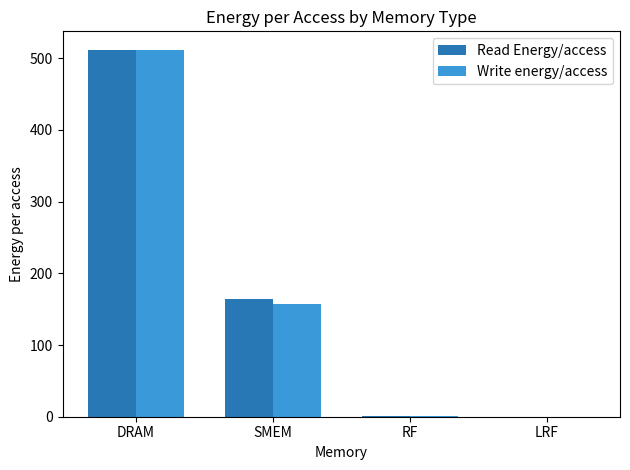

What is the greatest value displayed?

512.0